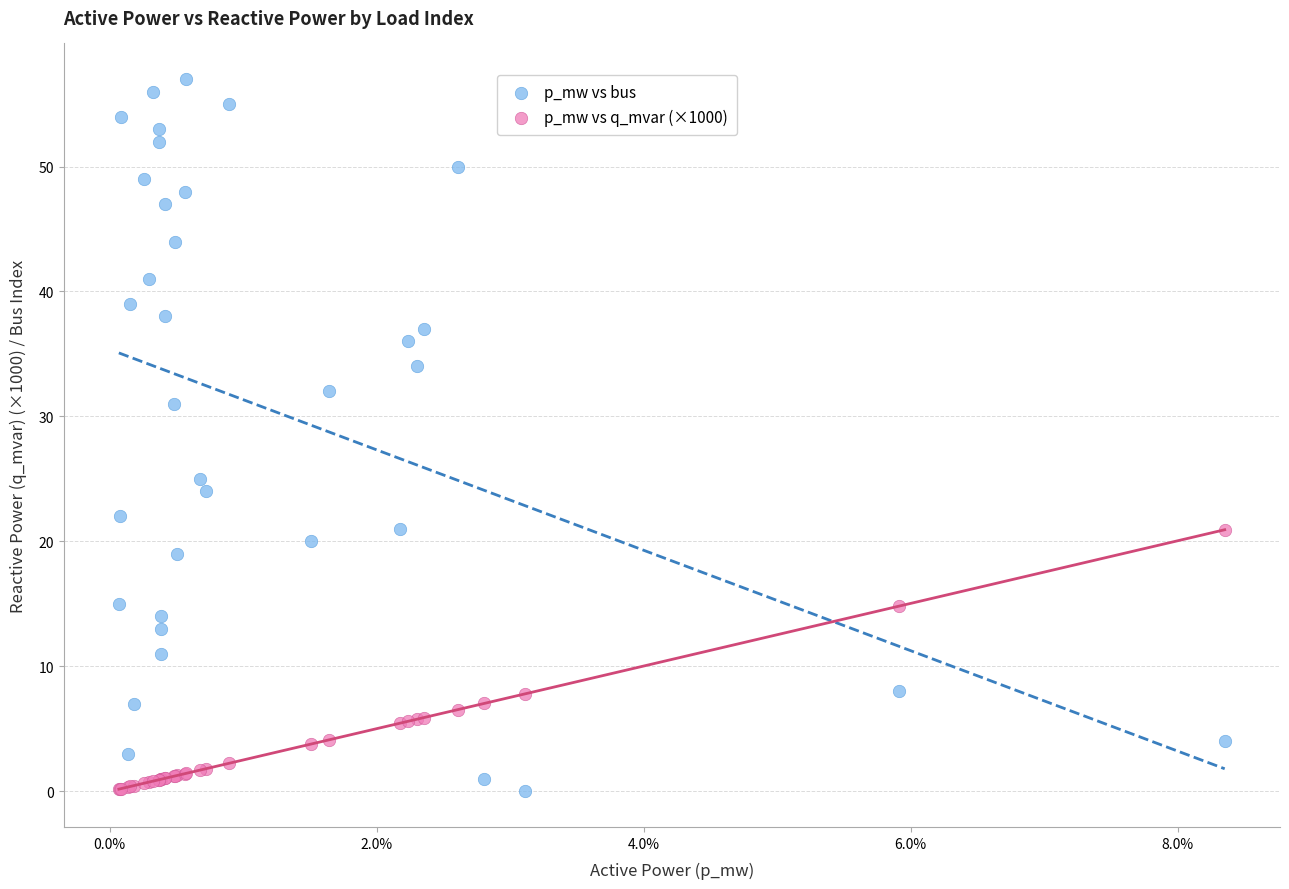

Which series reaches the maximum Y coordinate?

p_mw vs bus